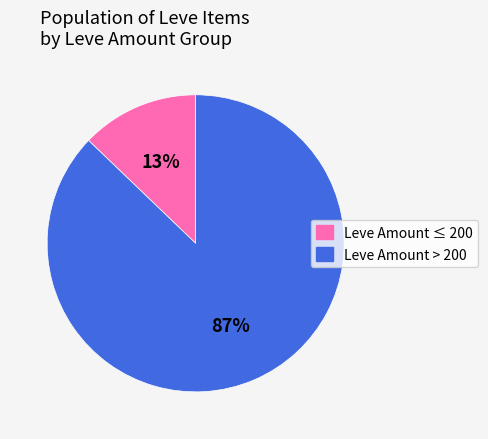

To the nearest percent, what is the difference between the largest and smallest slice percentages?

74%